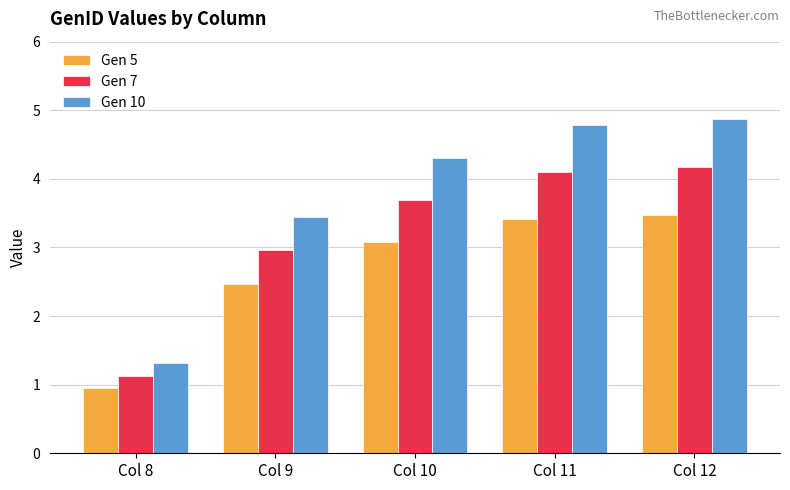

Does the chart contain any negative values?

No